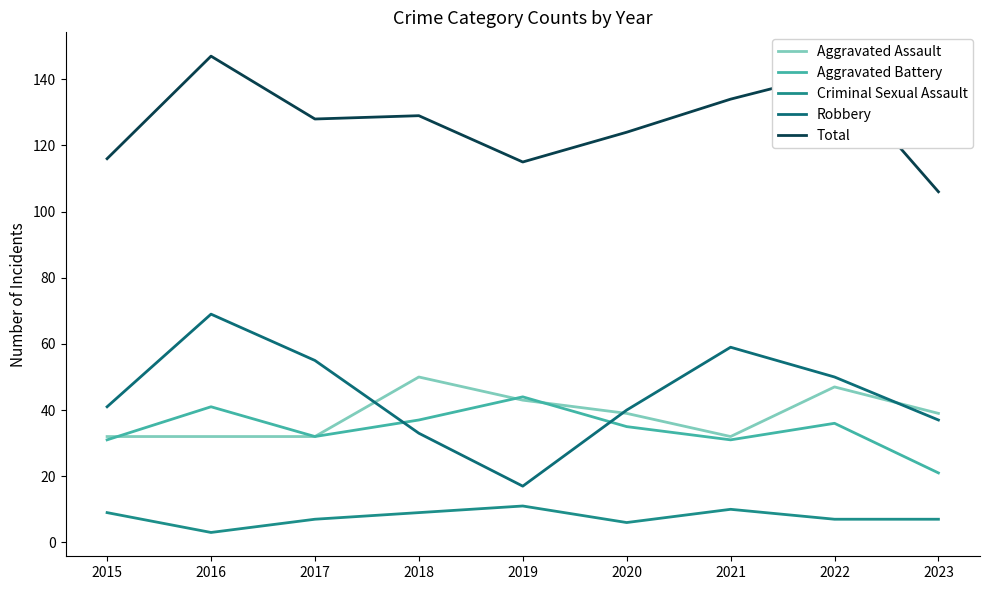

Reading left to right, what are all the values shown in this chart?

Aggravated Assault: 32	32	32	50	43	39	32	47	39
Aggravated Battery: 31	41	32	37	44	35	31	36	21
Criminal Sexual Assault: 9	3	7	9	11	6	10	7	7
Robbery: 41	69	55	33	17	40	59	50	37
Total: 116	147	128	129	115	124	134	142	106